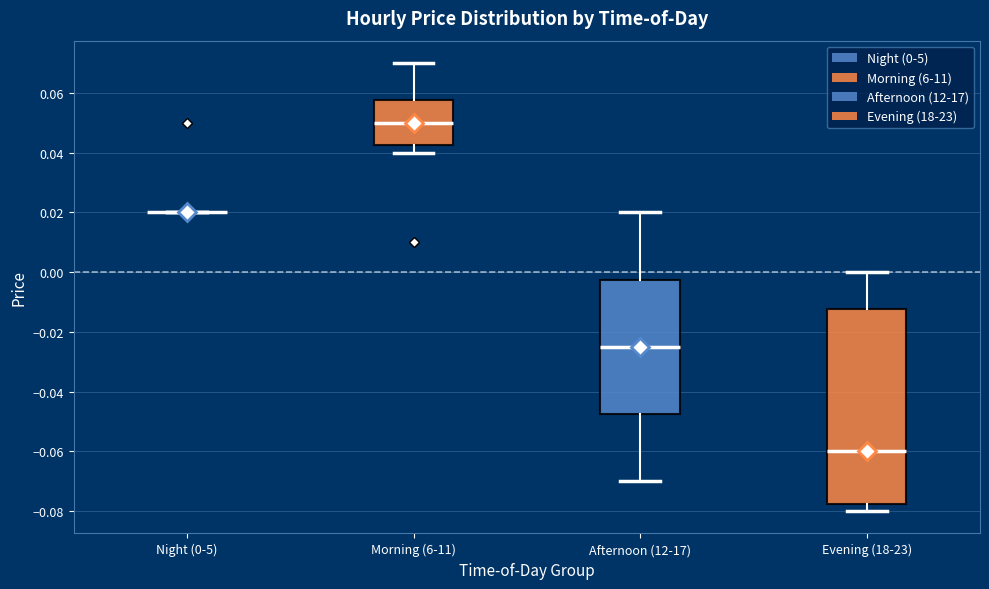

Reading left to right, transcribe this box plot: for each box, give where its median line is, the range the box spans, and where its two whiskers end, as read against the y-axis. The values are not printed on the chart, so give them approximately, as read against the axis.

Night (0-5): box collapsed to a line at 0.020, whiskers 0.020 to 0.020
Morning (6-11): median 0.050, box 0.042 to 0.058, whiskers 0.040 to 0.070
Afternoon (12-17): median -0.024, box -0.048 to -0.002, whiskers -0.070 to 0.020
Evening (18-23): median -0.060, box -0.078 to -0.012, whiskers -0.080 to 0.000